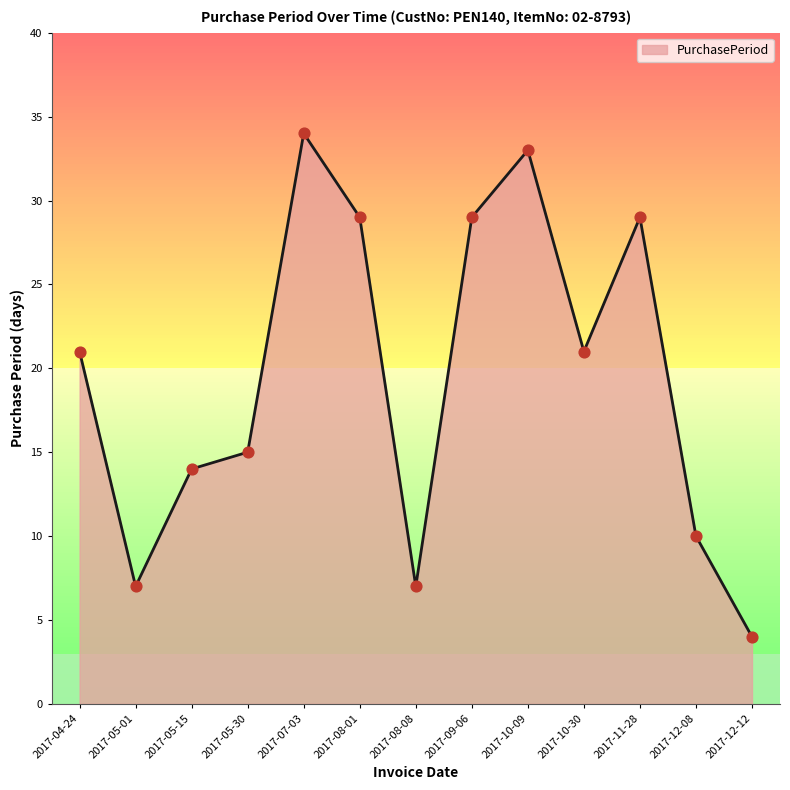

Between 2017-10-30 and 2017-08-08, which is larger?

2017-10-30